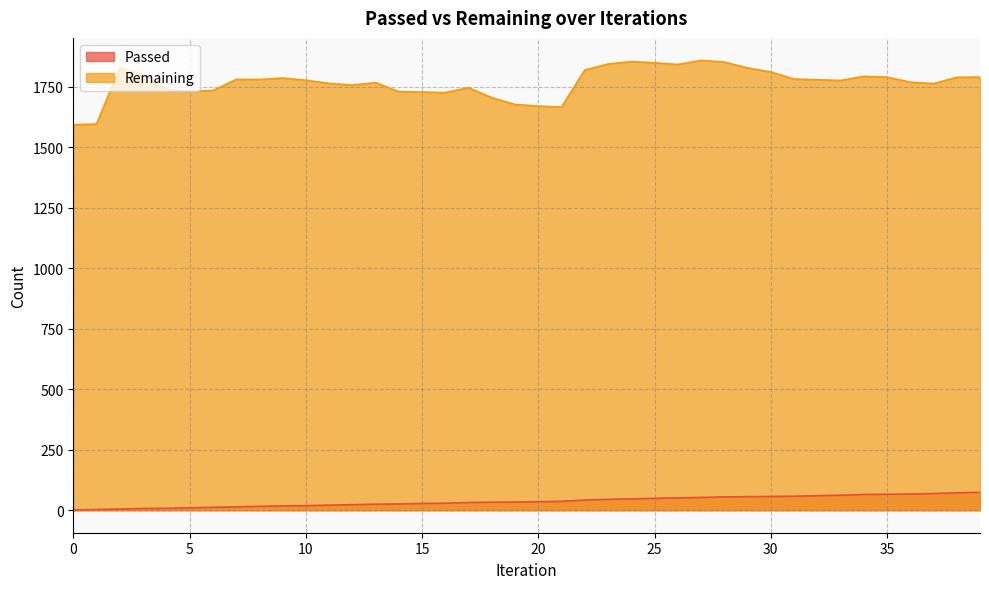

List the series in order of their peak value, highest first.

Remaining, Passed